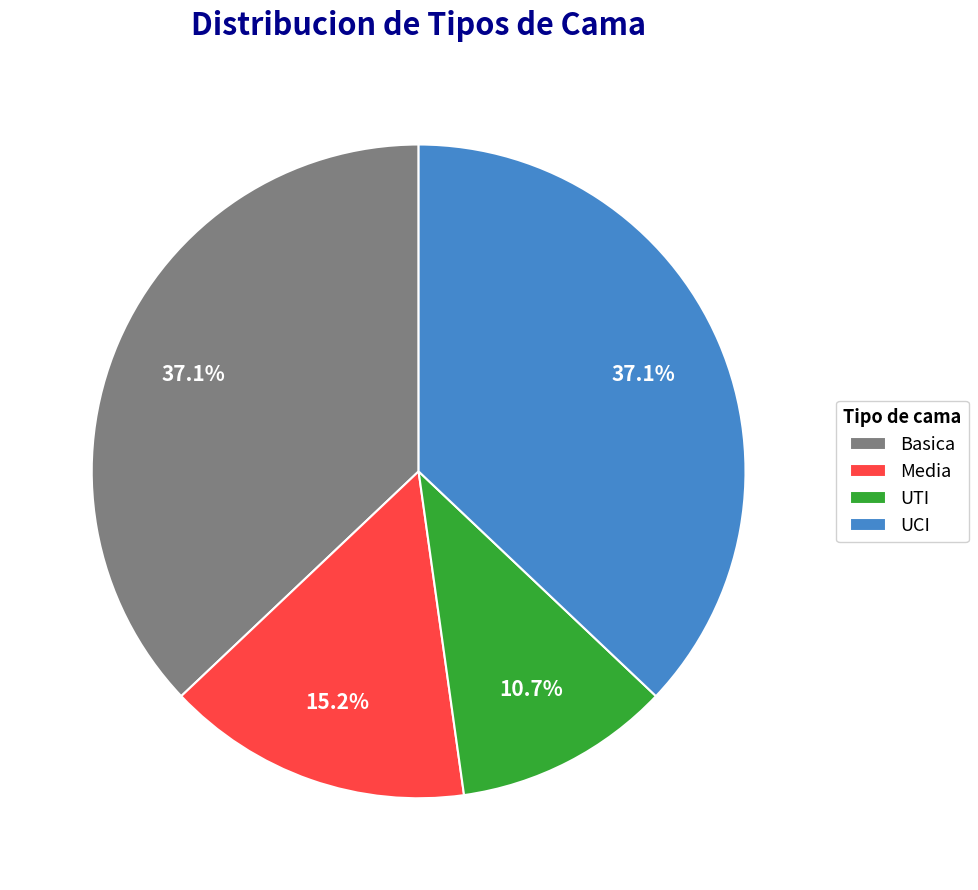

How many slices are in this pie chart?

4